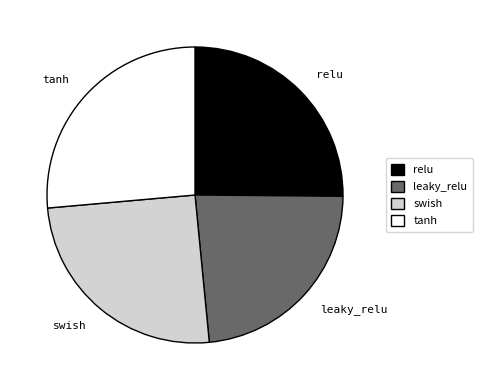

The relu slice represents 25% of the pie. True or false?

True